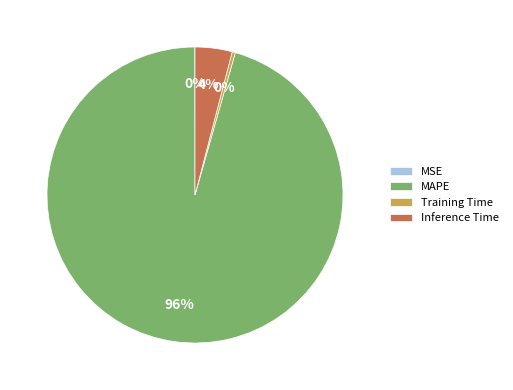

Which slice represents more than half of the pie?

MAPE